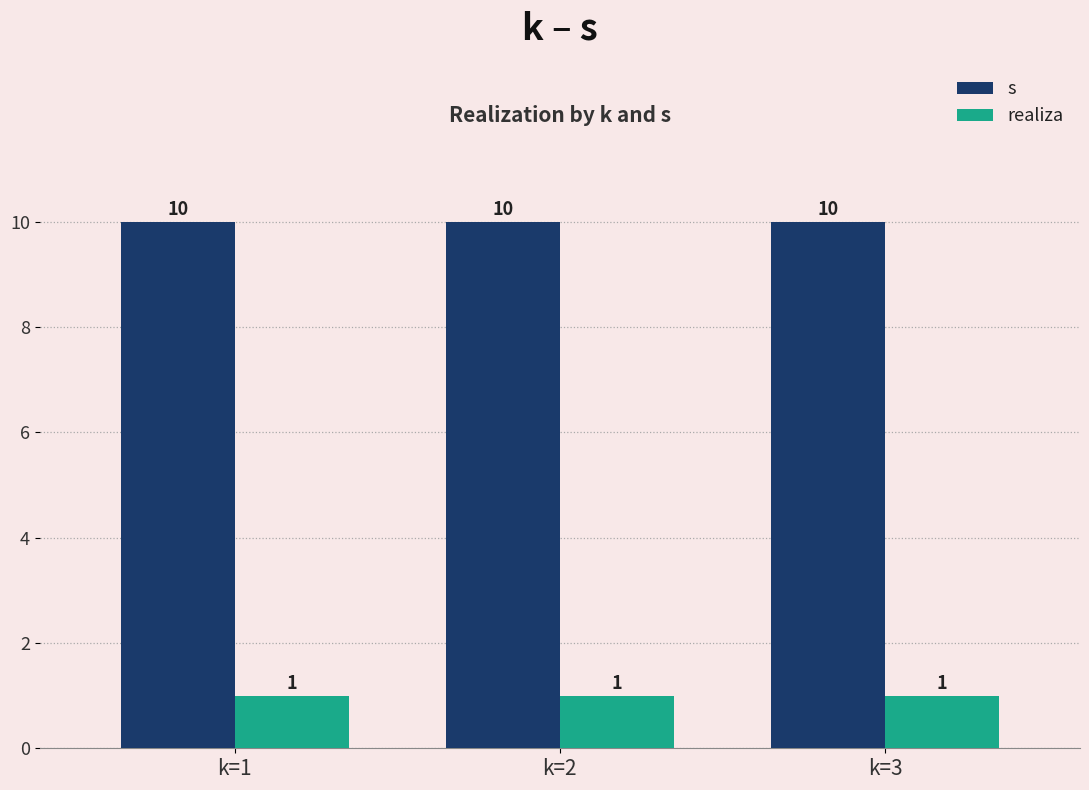

What is the spread (max minus min) of values at k=1?

9